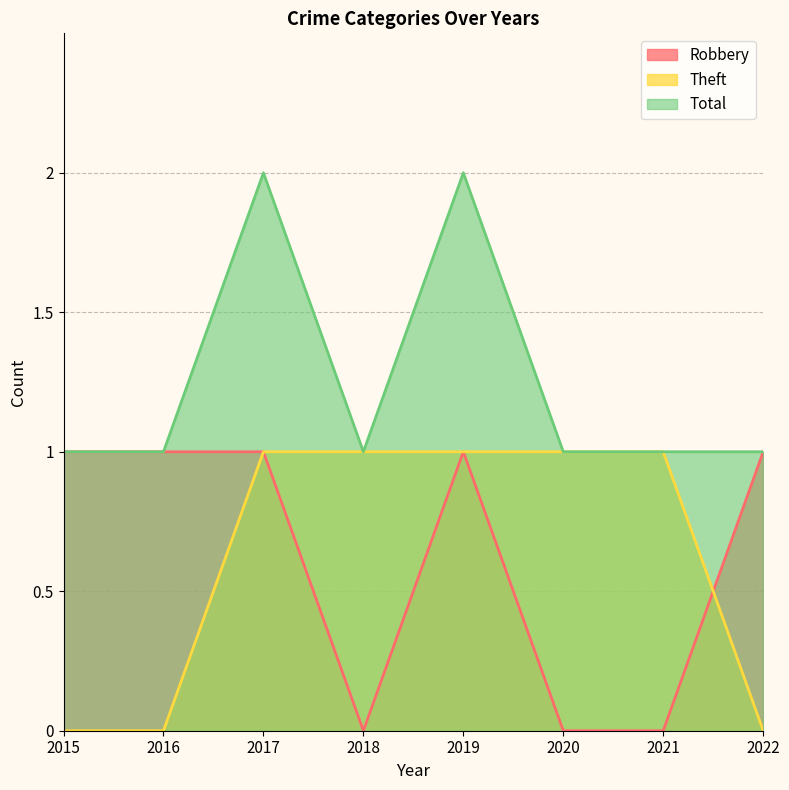

At how many categories does at least one series exceed 1?

2